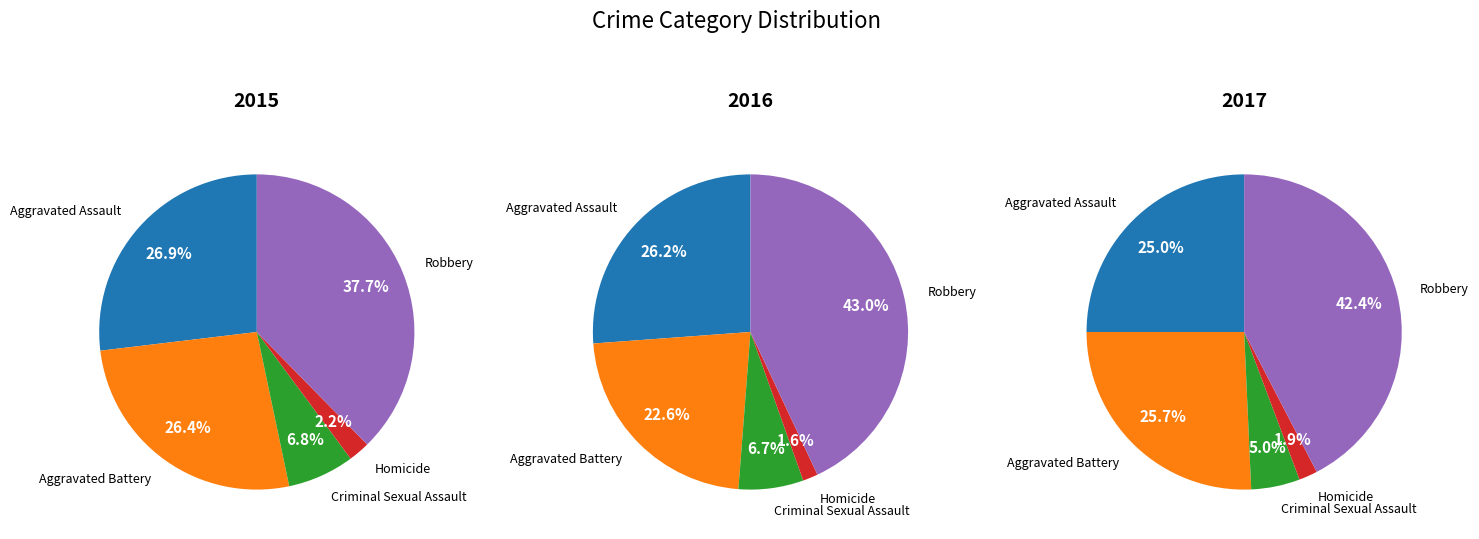

Does any single category account for the majority?

No